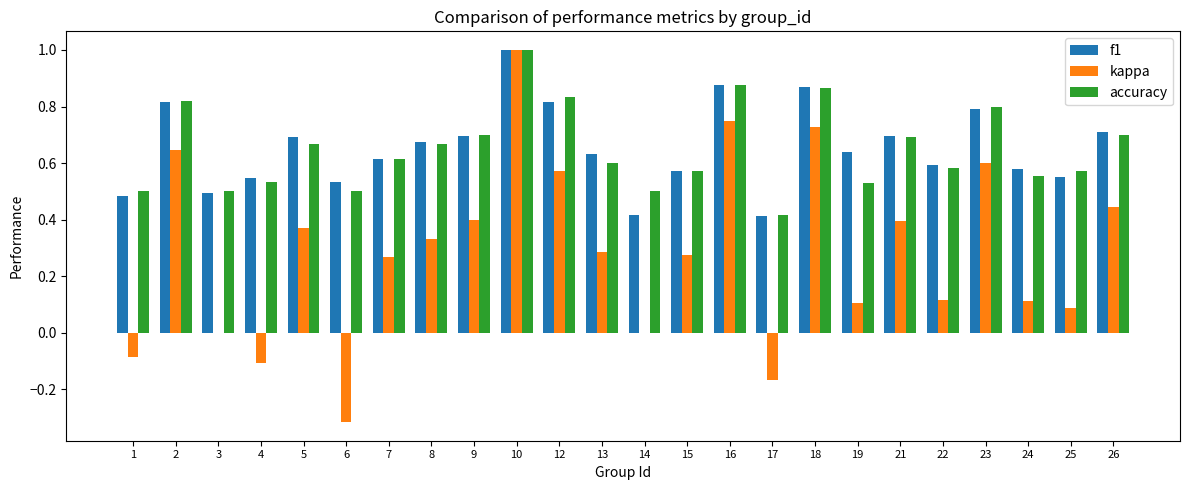

The accuracy series shows 0.6 at 22. True or false?

True